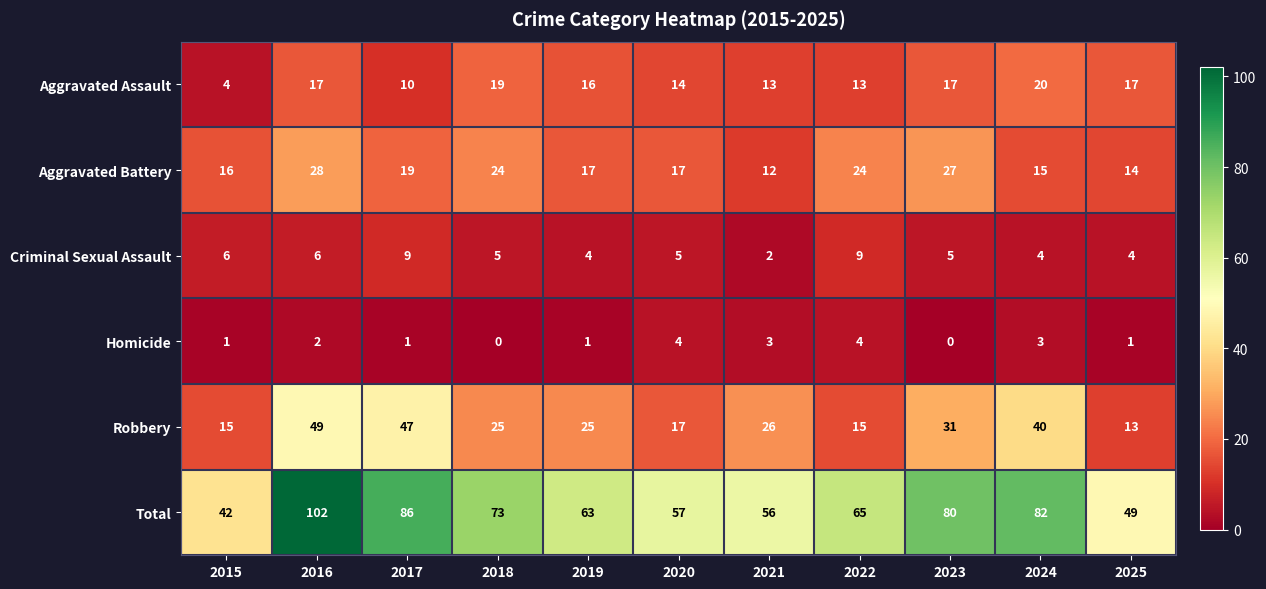

Is it true that Aggravated Assault equals 17 at 2025?

True